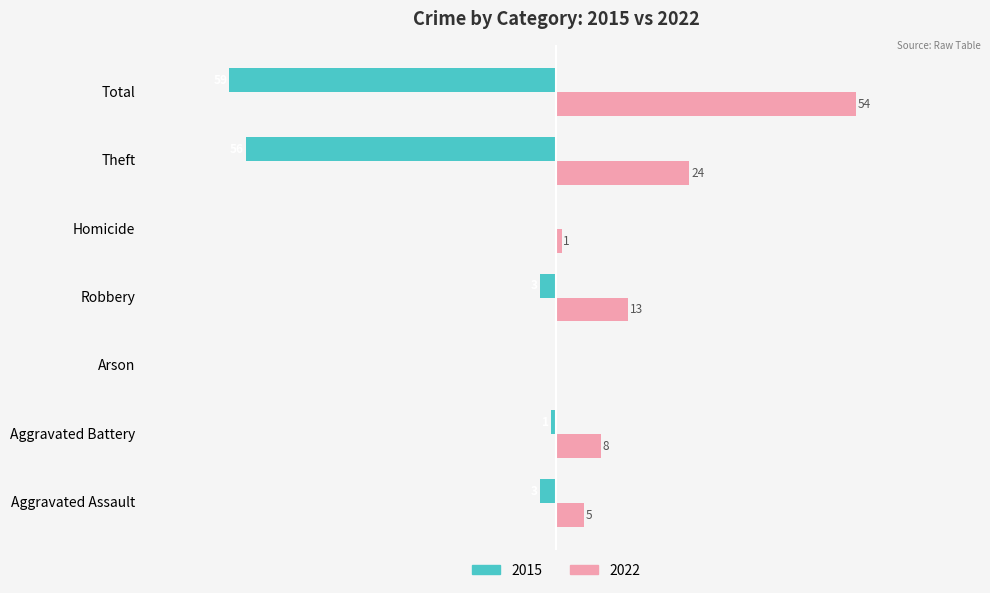

At which category is the sum across all series the highest?

Robbery